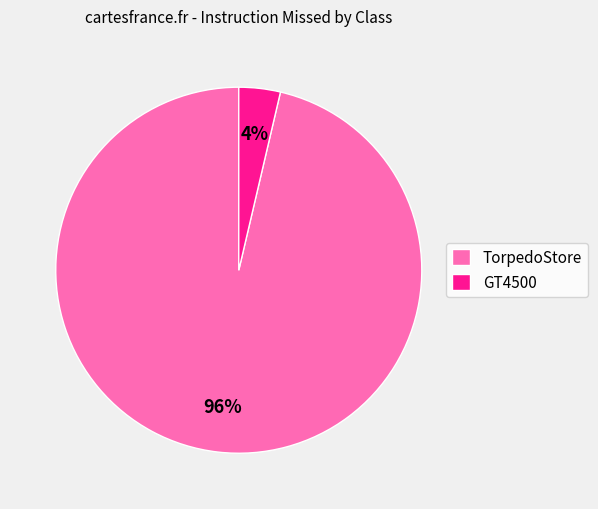

To the nearest percent, what portion does TorpedoStore represent?

96%